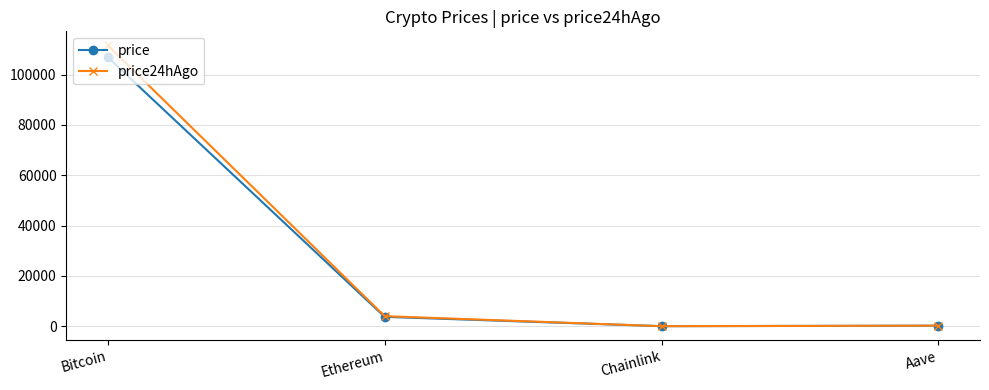

What is the spread (max minus min) of values at Bitcoin?

4712.0